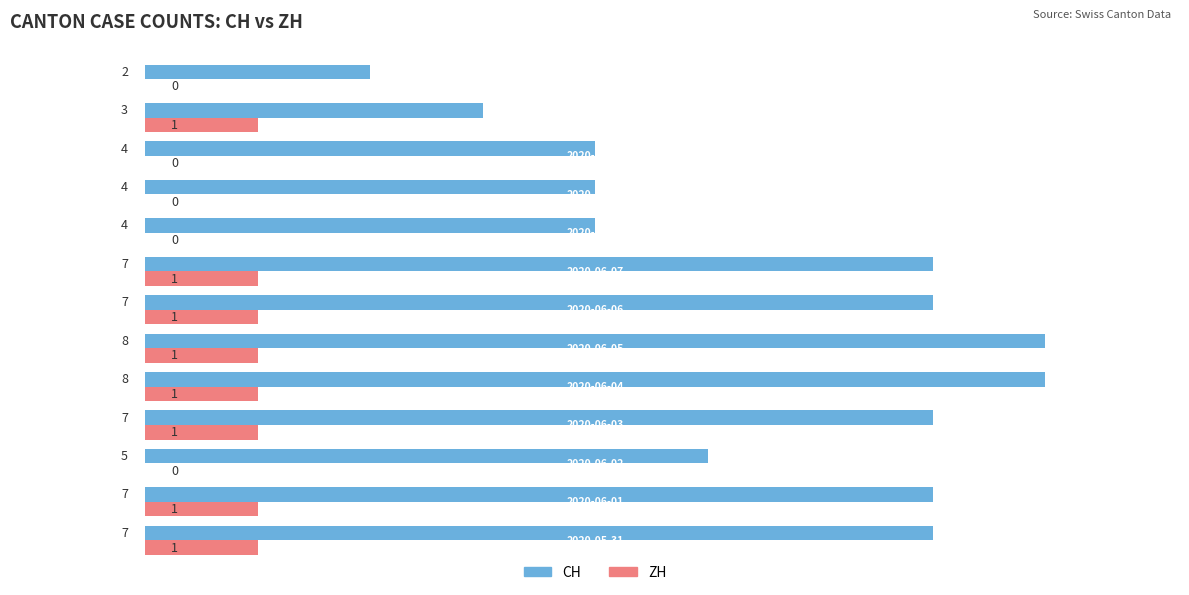

Which series has the largest total across all categories?

CH